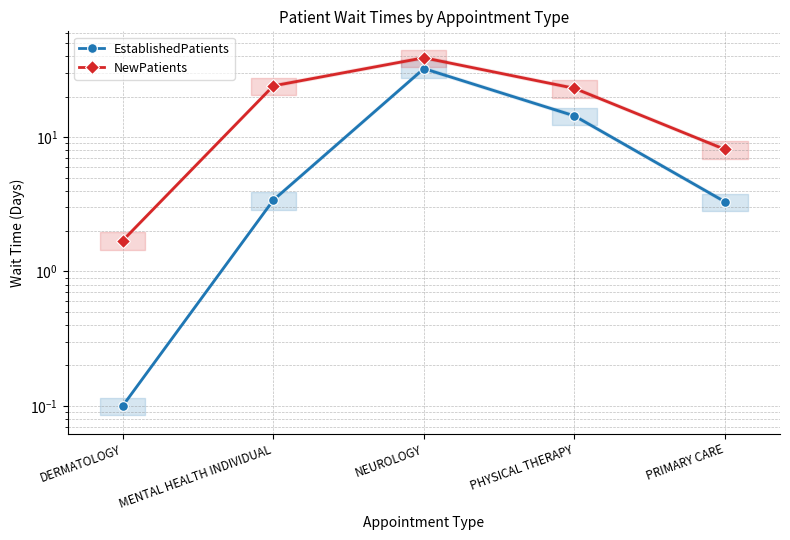

Which label corresponds to the smallest value in the chart?

DERMATOLOGY